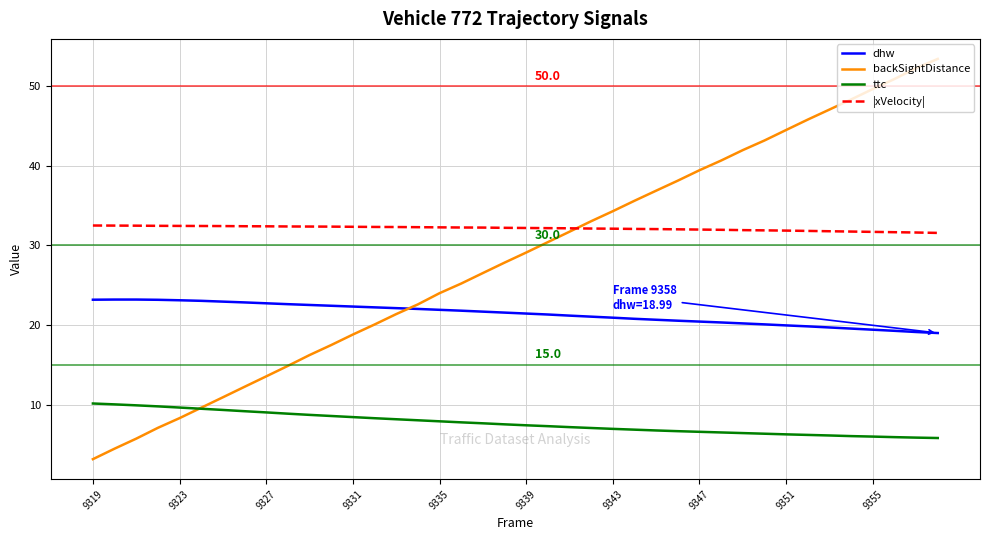

True or false: |xVelocity| and ttc intersect in this chart.

False